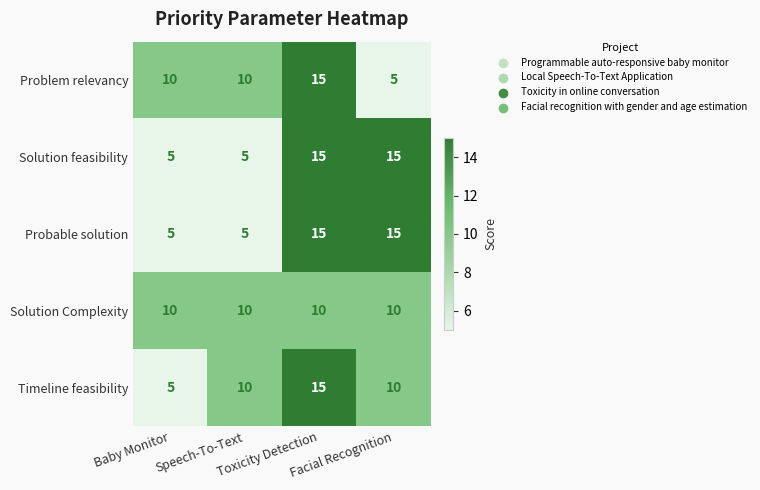

What is the greatest value displayed?

15